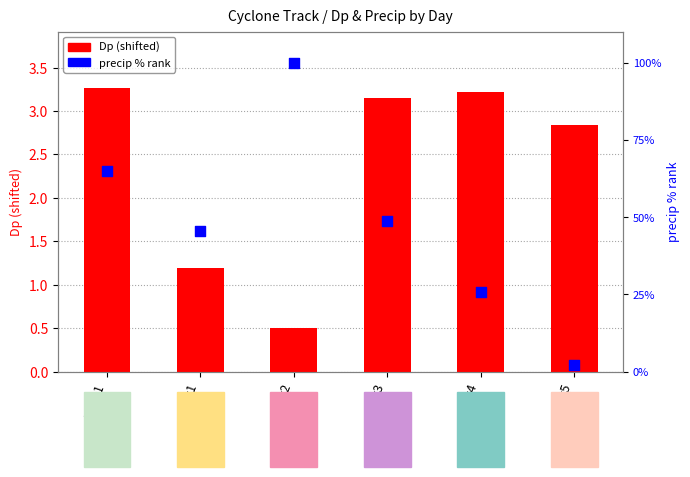

Which series has the largest total across all categories?

precip % rank